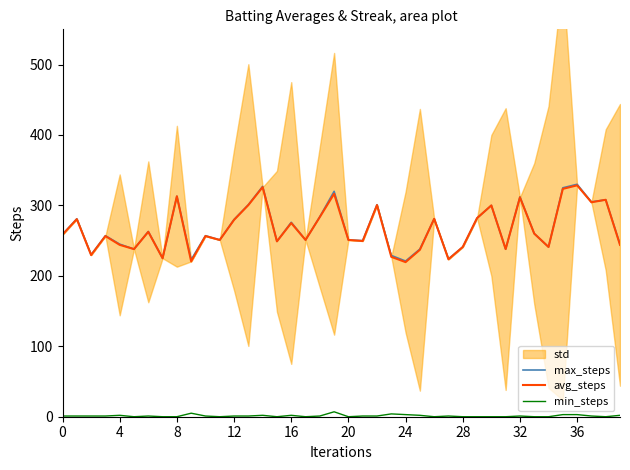

True or false: min_steps and max_steps intersect in this chart.

False